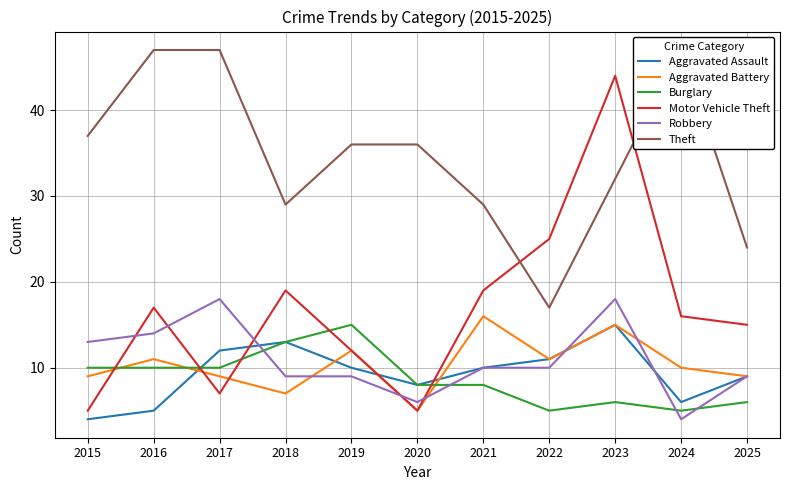

Count the number of categories in the chart.

11